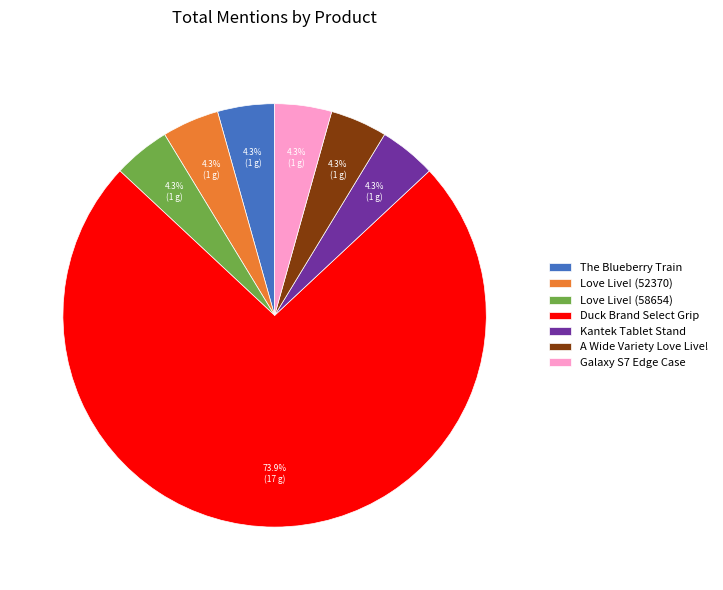

Do Galaxy S7 Edge Case and Duck Brand Select Grip together represent more than half of the pie?

Yes